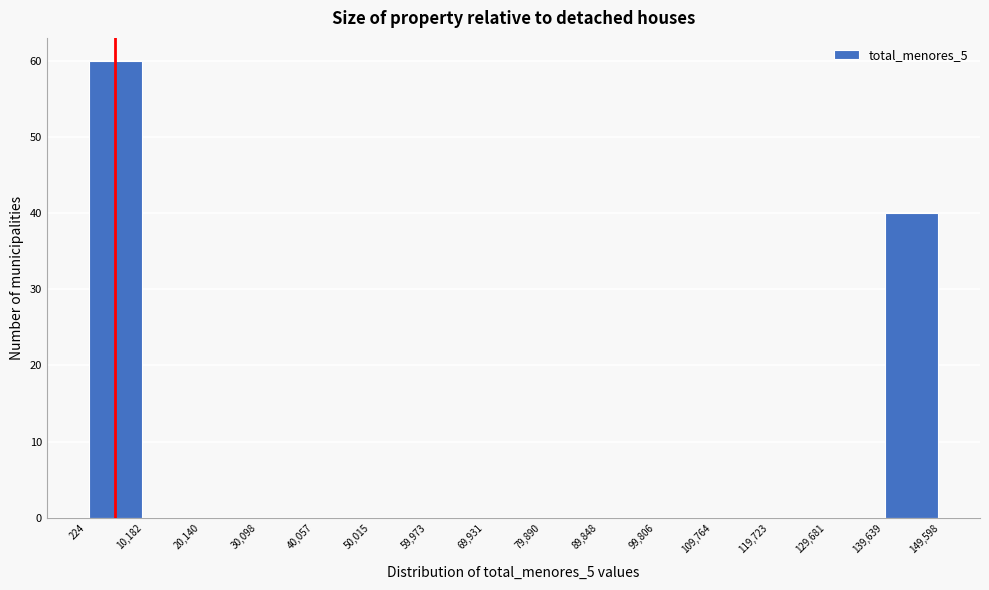

Reading left to right, transcribe this chart: for each bar, give the range it covers on the x-axis and its height. The values are not printed on the chart, so give them approximately, as read against the axis.

224 to 10,182: 60
10,182 to 20,140: 0
20,140 to 30,098: 0
30,098 to 40,057: 0
40,057 to 50,015: 0
50,015 to 59,973: 0
59,973 to 69,931: 0
69,931 to 79,890: 0
79,890 to 89,848: 0
89,848 to 99,806: 0
99,806 to 109,764: 0
109,764 to 119,723: 0
119,723 to 129,681: 0
129,681 to 139,639: 0
139,639 to 149,598: 40